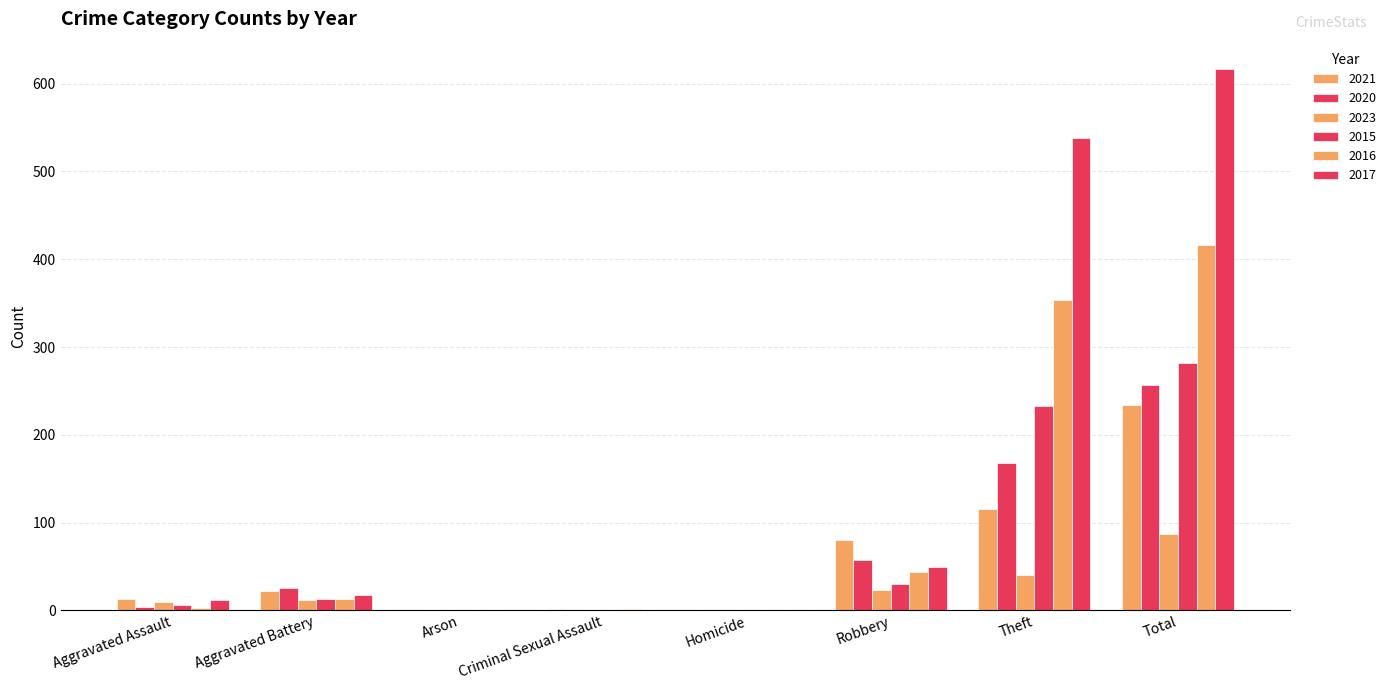

What is the value of the 2015 bar at the 1st from the left?

6